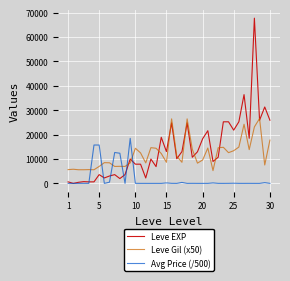

Rank the series by their maximum value, from highest to lowest.

Leve EXP, Leve Gil (x50), Avg Price (/500)